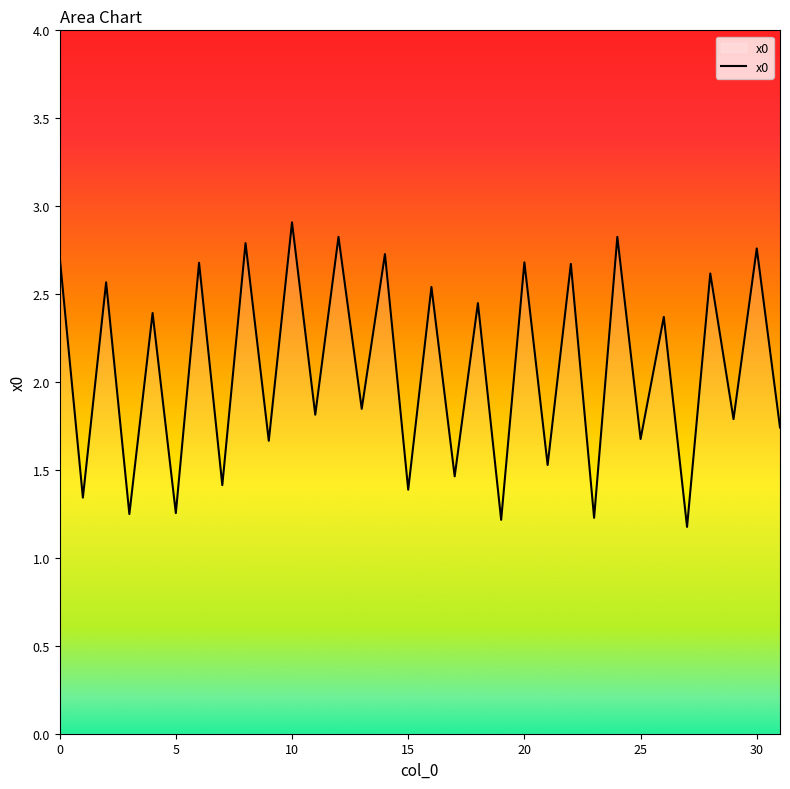

How many distinct data groups are displayed?

1